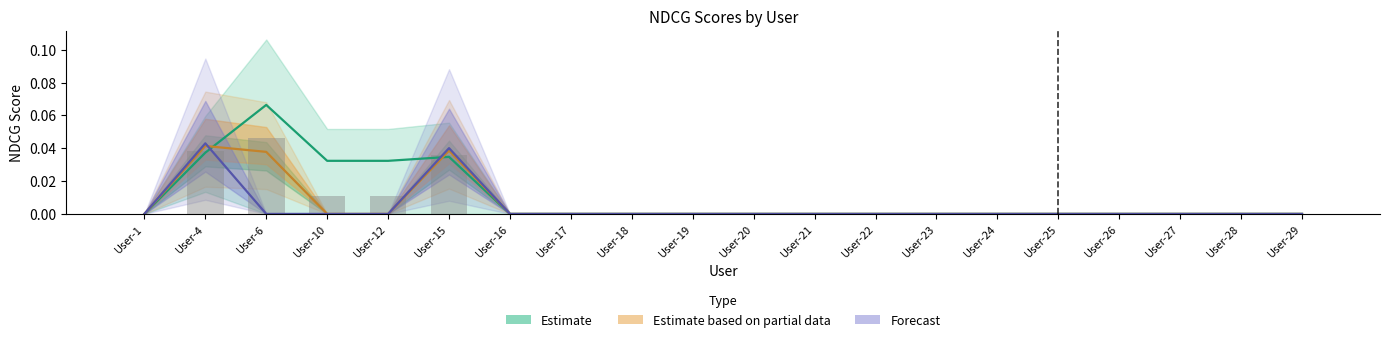

The NDCG@19 series shows 0.0 at User-27. True or false?

True